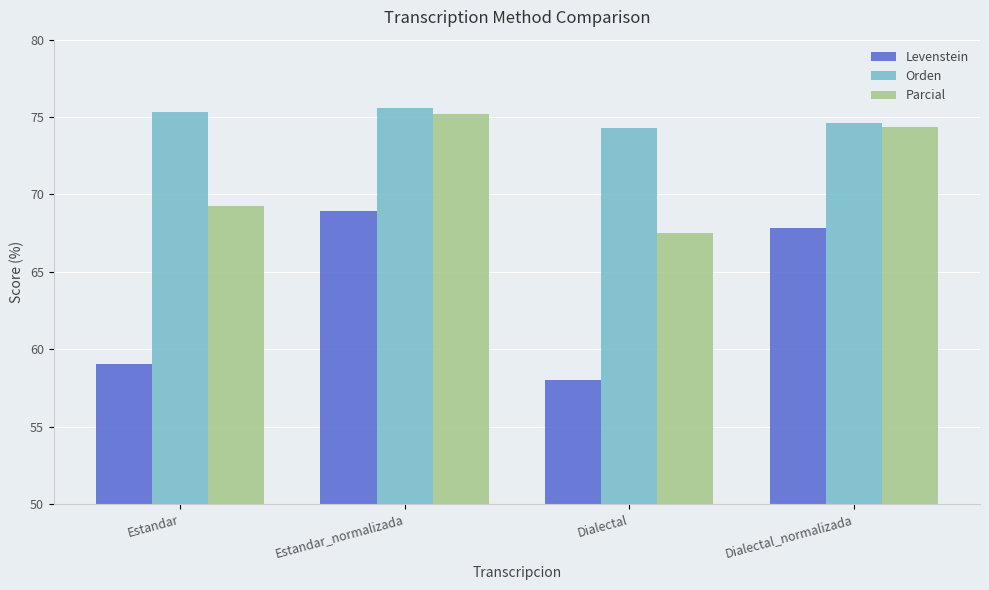

Are the bars grouped side by side (vs. stacked)?

Yes